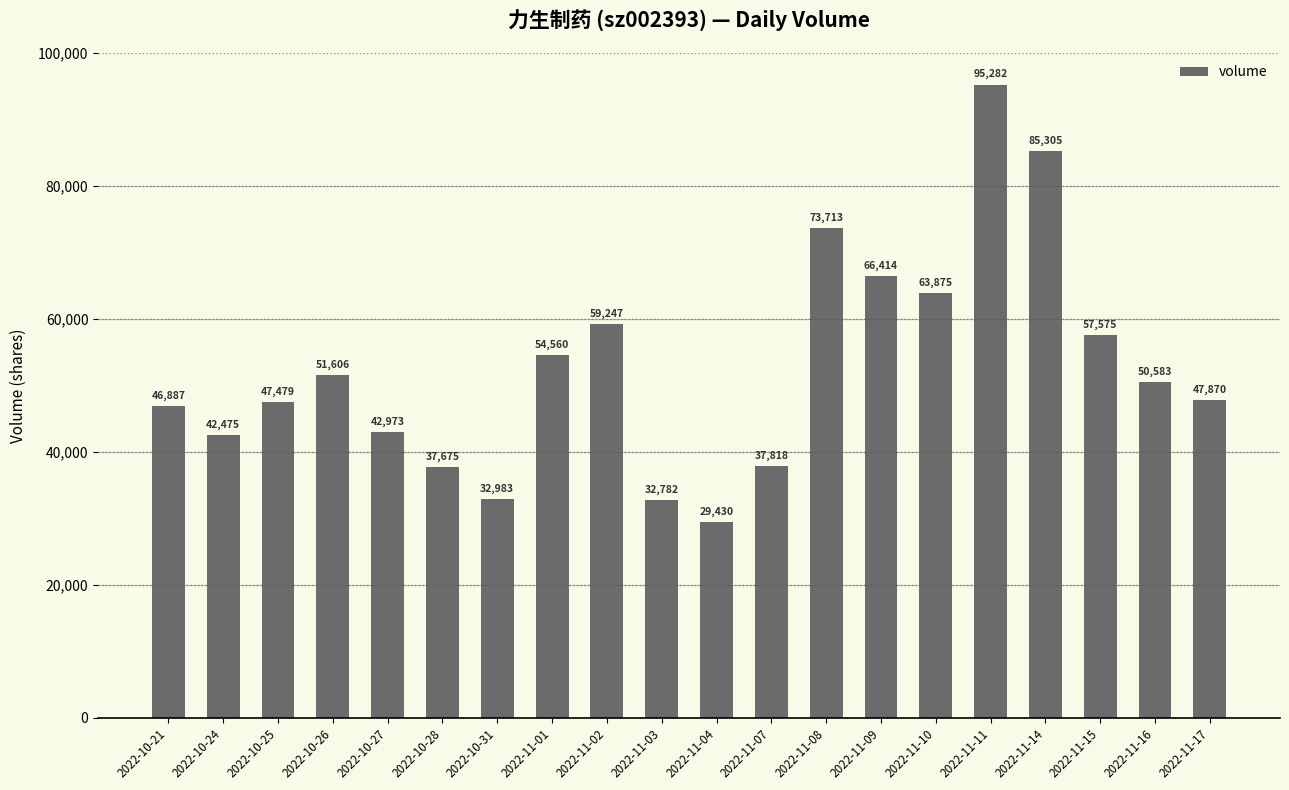

Reading left to right, extract all data points from this chart.

2022-10-21=46887	2022-10-24=42475	2022-10-25=47479	2022-10-26=51606	2022-10-27=42973	2022-10-28=37675	2022-10-31=32983	2022-11-01=54560	2022-11-02=59247	2022-11-03=32782	2022-11-04=29430	2022-11-07=37818	2022-11-08=73713	2022-11-09=66414	2022-11-10=63875	2022-11-11=95282	2022-11-14=85305	2022-11-15=57575	2022-11-16=50583	2022-11-17=47870